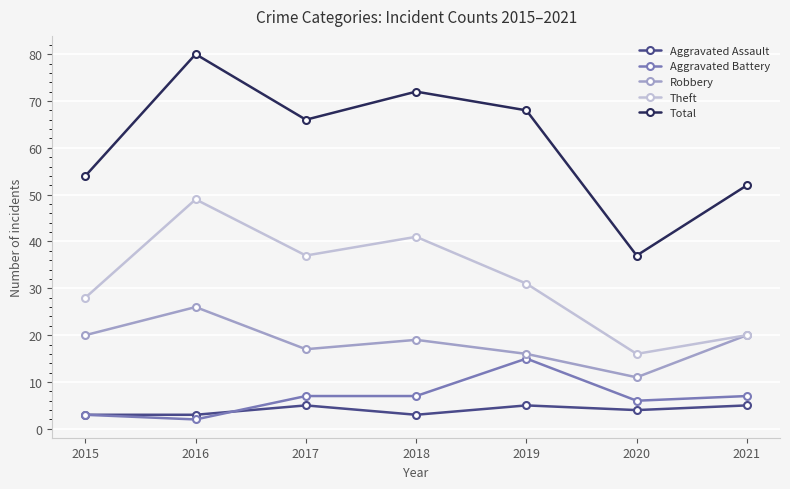

True or false: Robbery has more than 0 points higher than both neighbors.

True